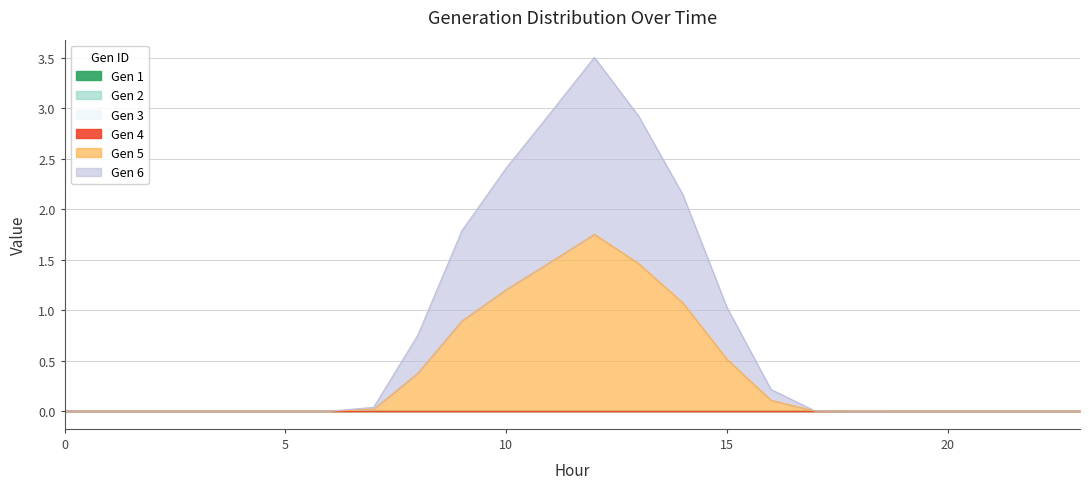

True or false: Gen 3 and Gen 5 intersect in this chart.

False